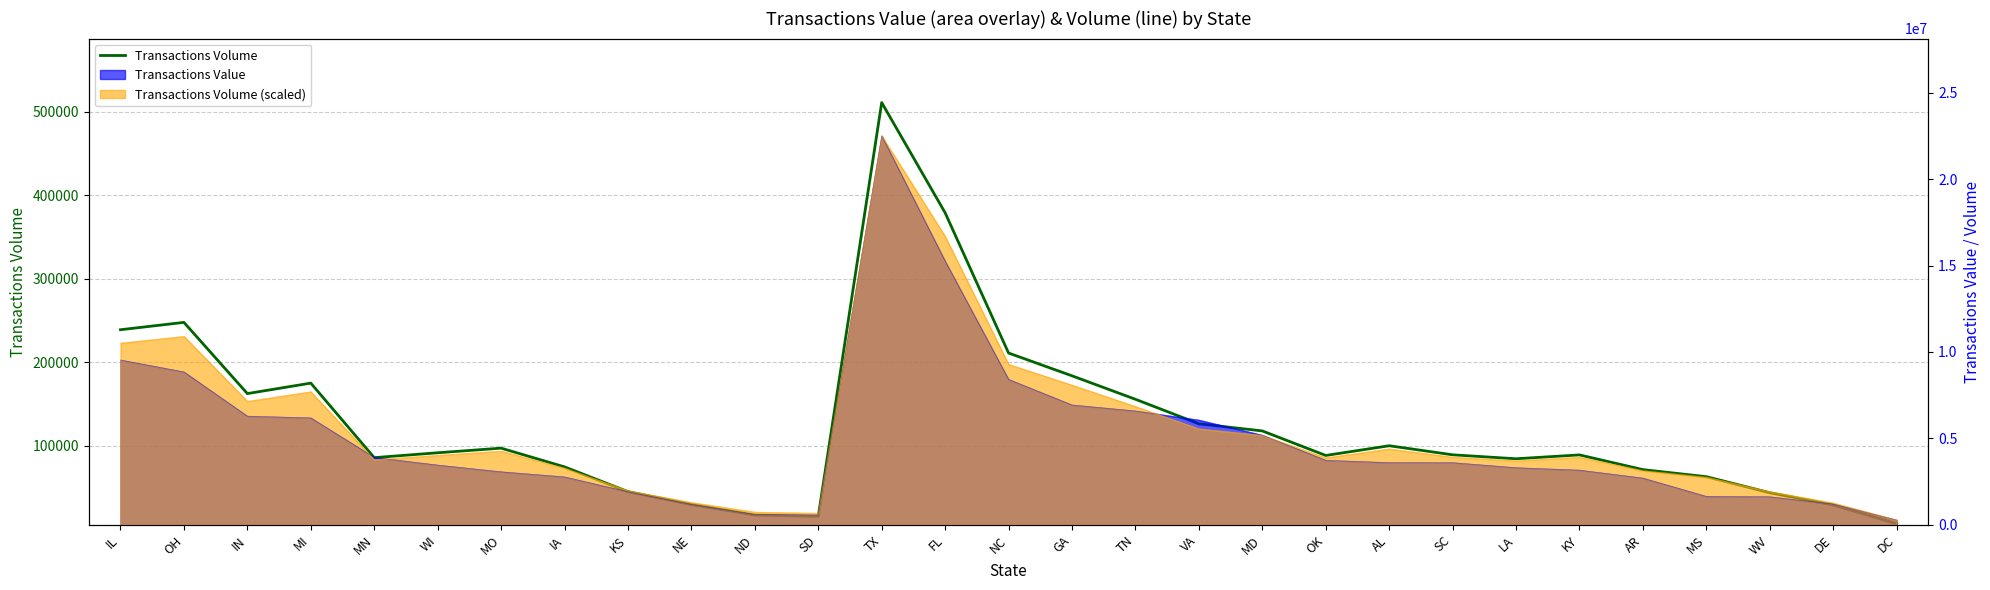

What position from the left is AL?

21